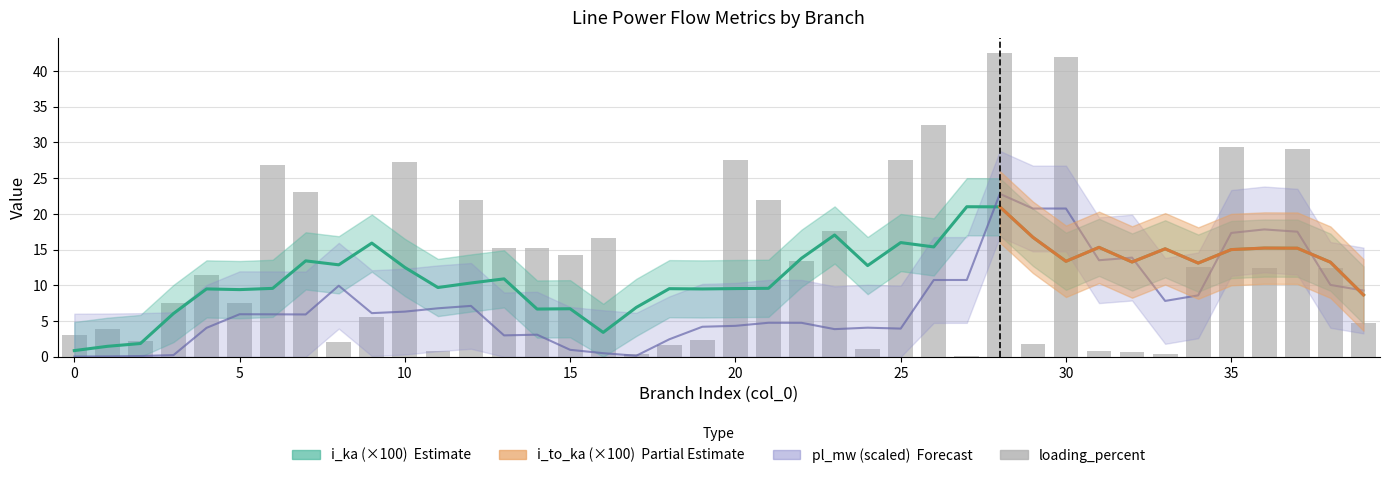

True or false: the data shows 12.4 at 36.

True